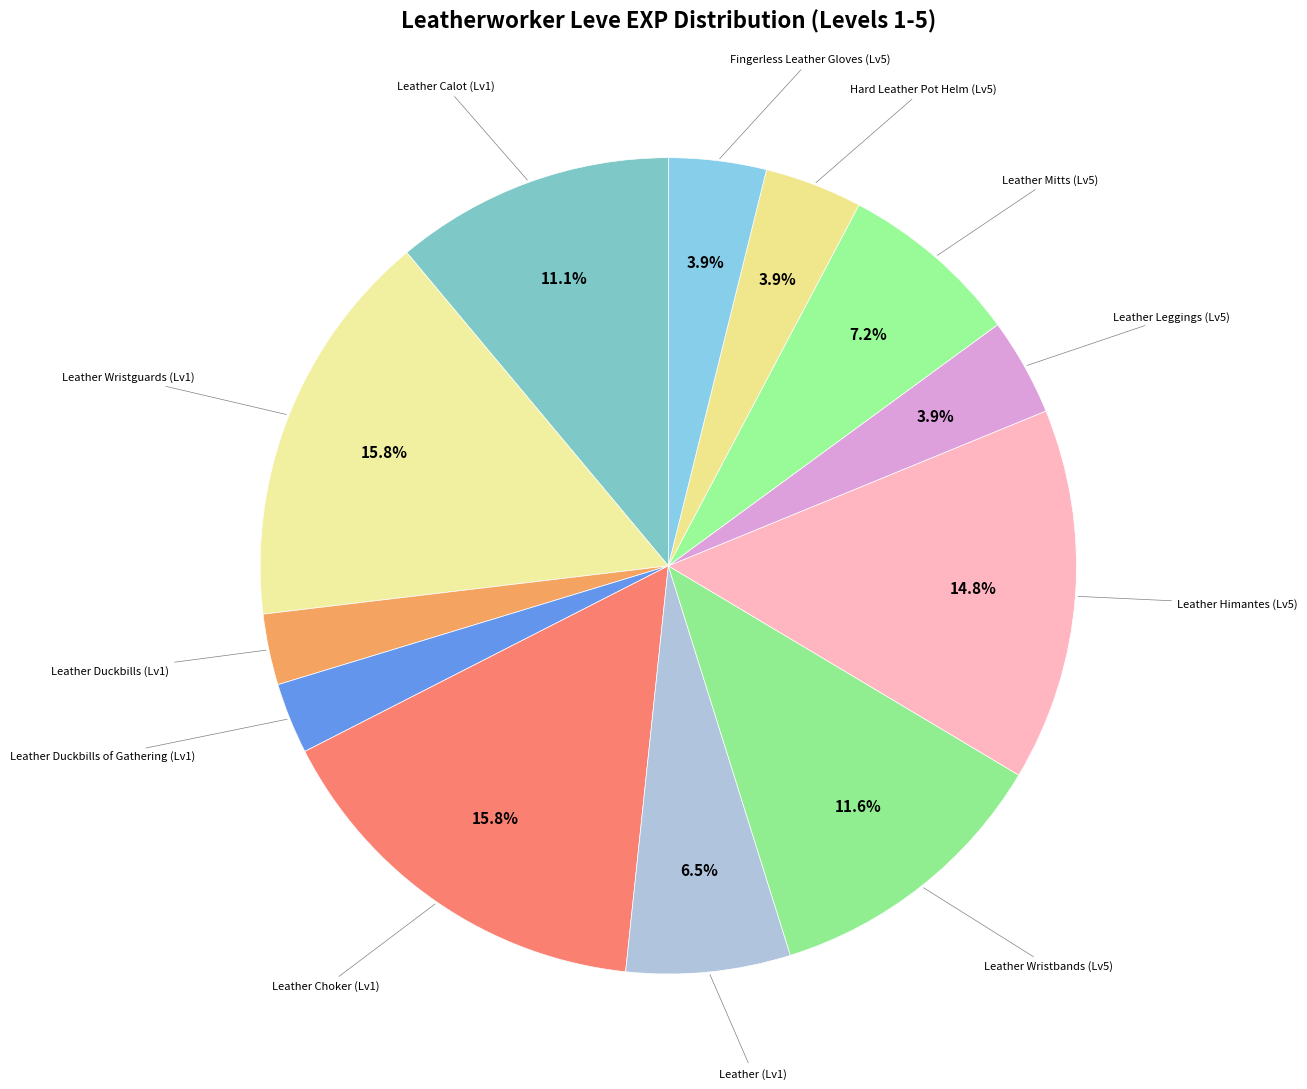

Count the number of slices in the pie.

12